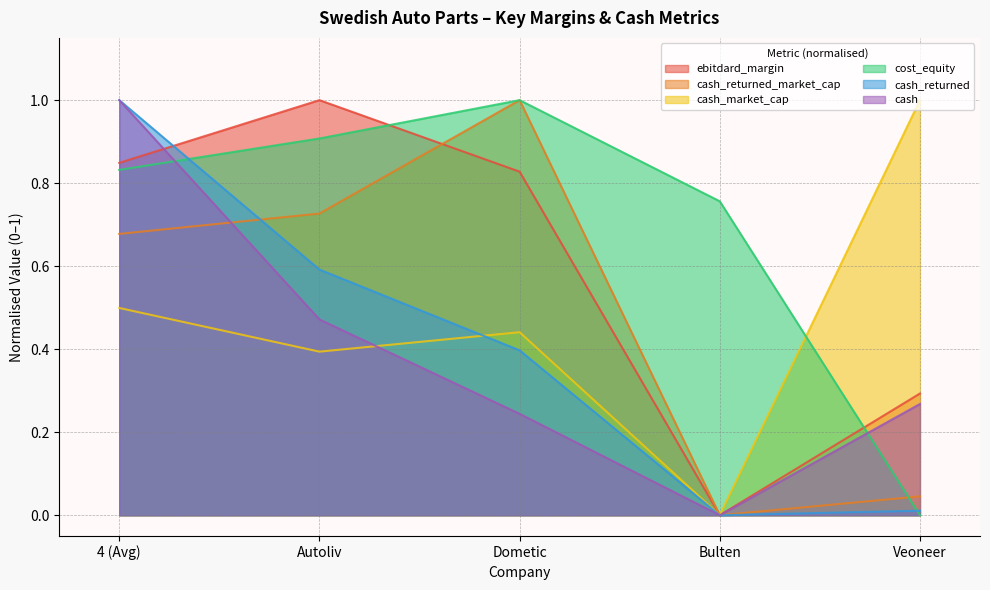

Rank the series by their maximum value, from highest to lowest.

ebitdard_margin, cash_returned, cash_returned_market_cap, cash, cash_market_cap, cost_equity